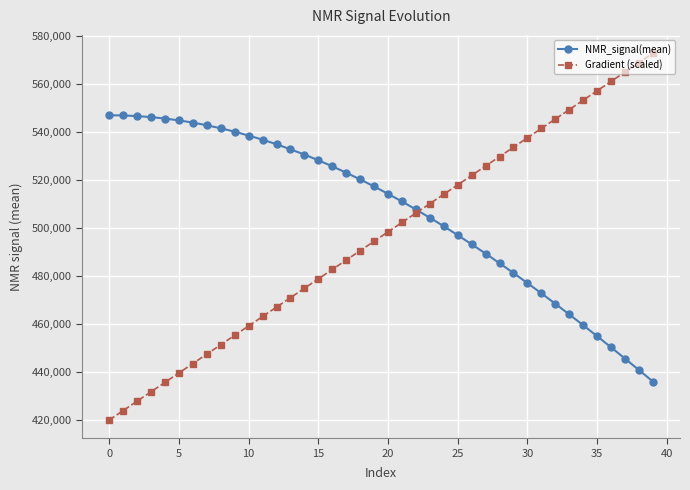

What is the value of the Gradient (scaled) point at the 21st from the left?

498277.9